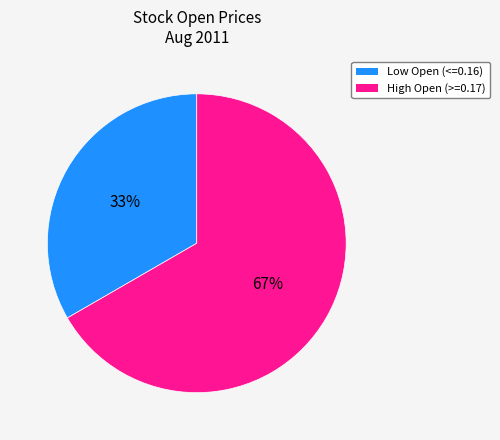

Is there a majority slice in this chart?

Yes